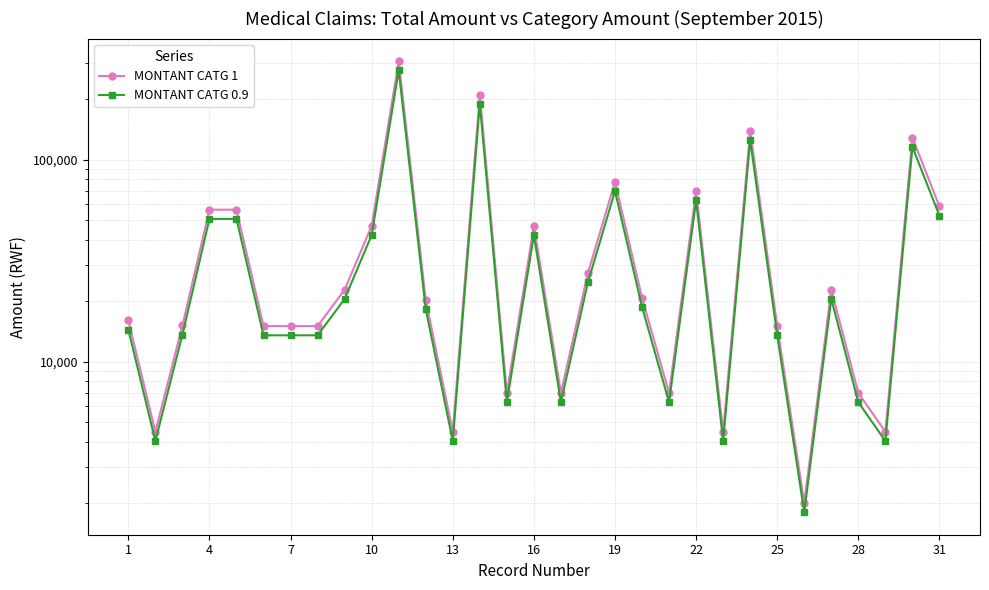

How many lines are shown in the chart?

2